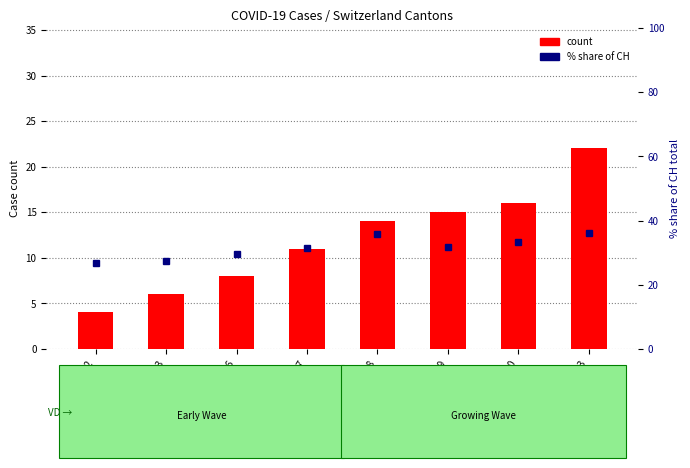

Between 2020-02-23 and 2020-02-28, which series saw the biggest shift?

% share of CH